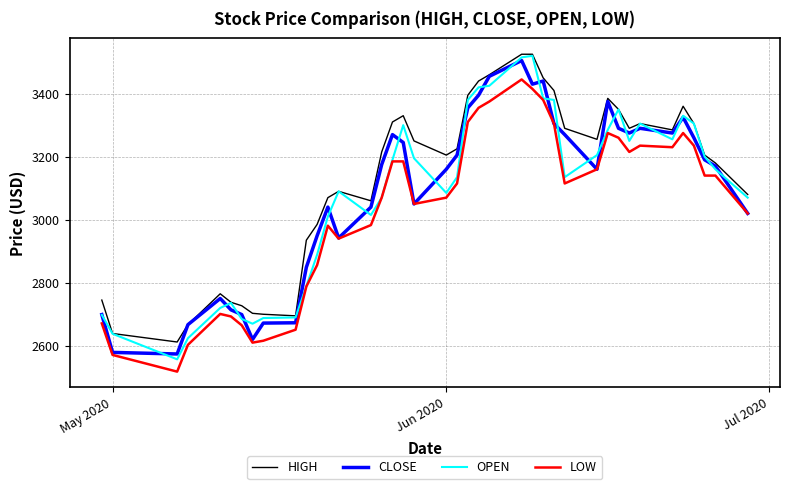

What is the minimum value for OPEN?

2557